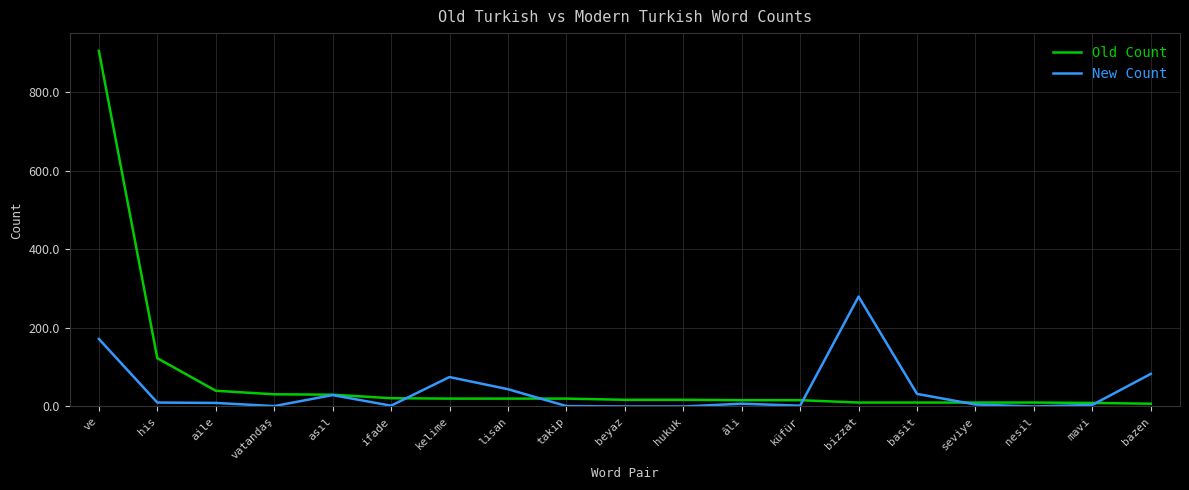

What is the maximum value for Old Count?

906